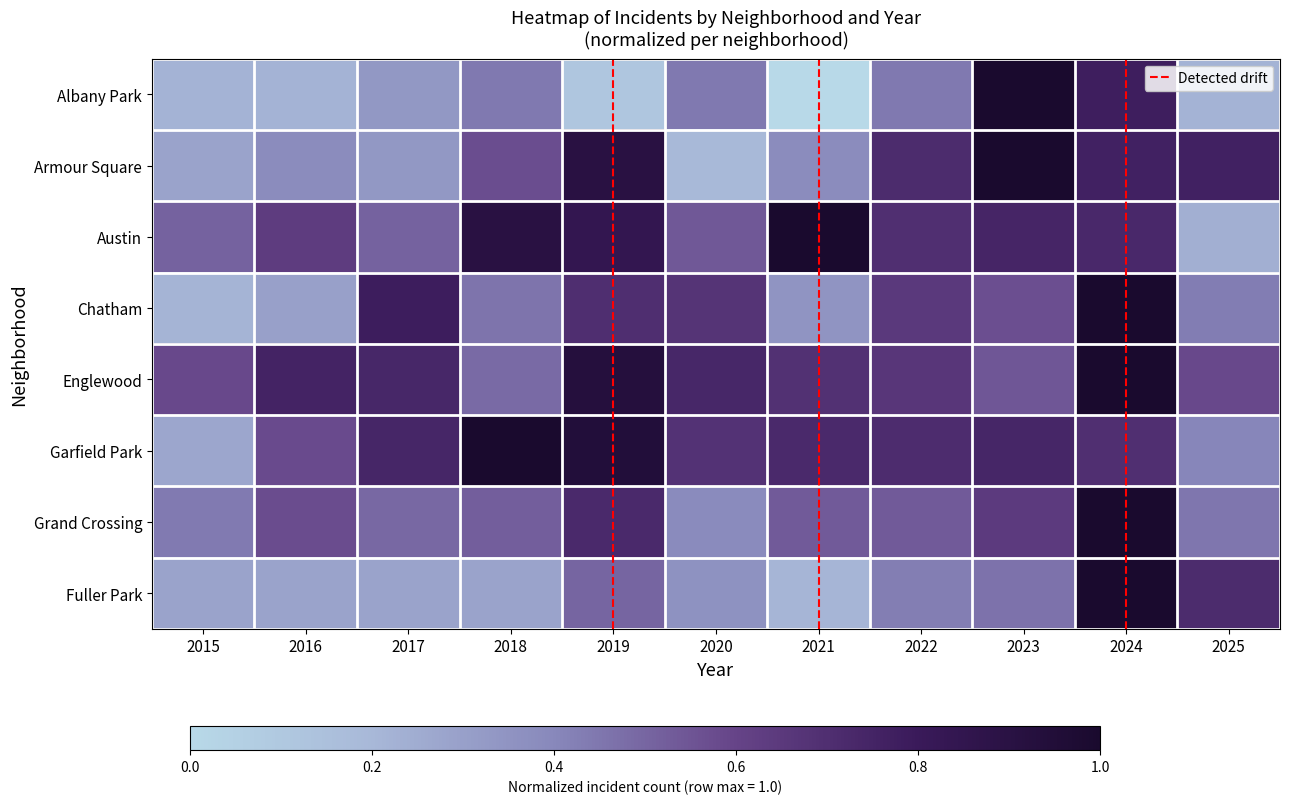

How many values in the Albany Park series exceed 0?

10